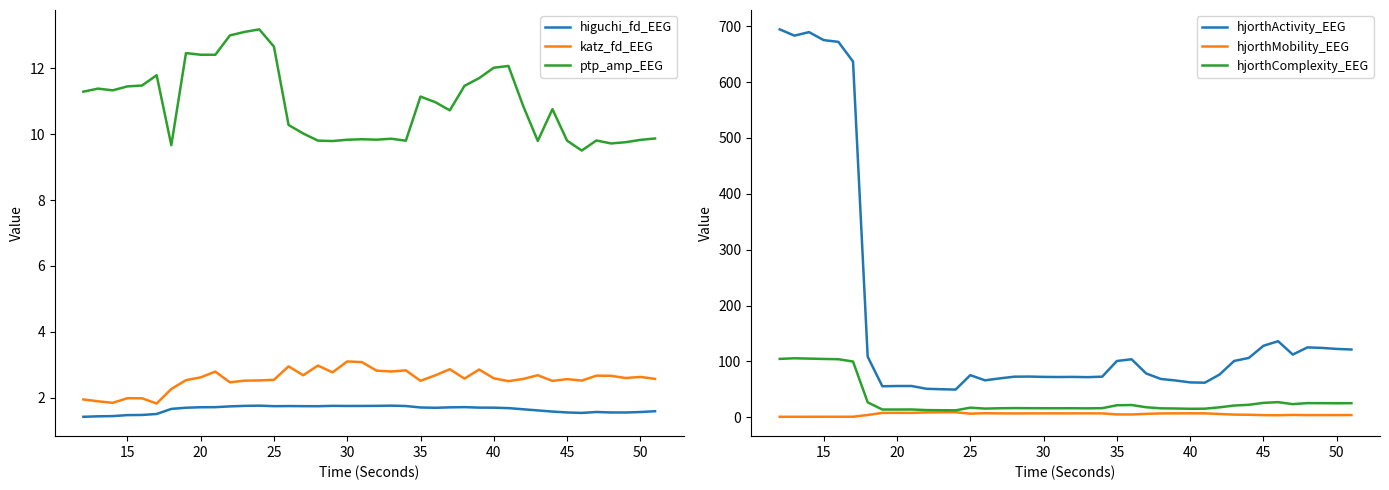

True or false: hjorthActivity_EEG and hjorthComplexity_EEG intersect in this chart.

False